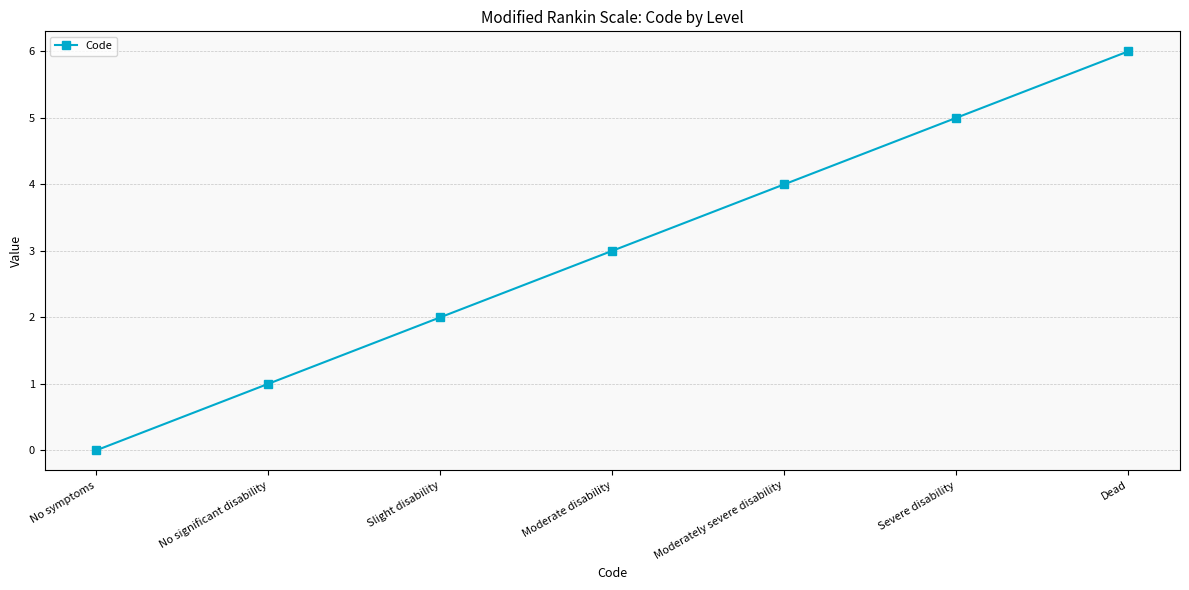

List the labels in order of value, largest first.

Dead, Severe disability, Moderately severe disability, Moderate disability, Slight disability, No significant disability, No symptoms